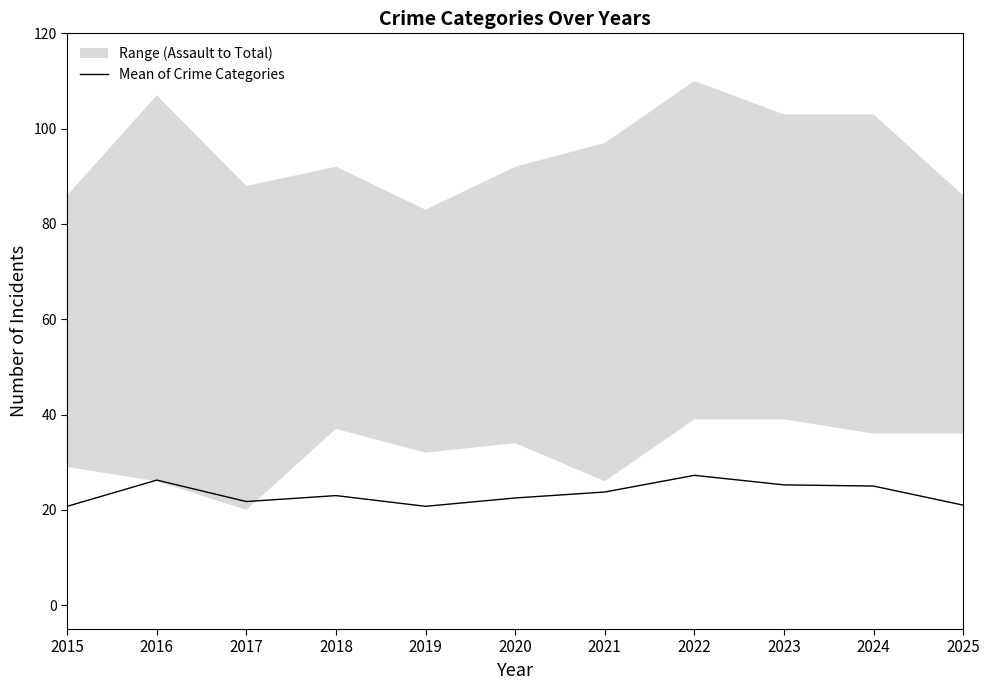

Rank the categories by value from lowest to highest.

2015, 2019, 2025, 2017, 2020, 2018, 2021, 2024, 2023, 2016, 2022